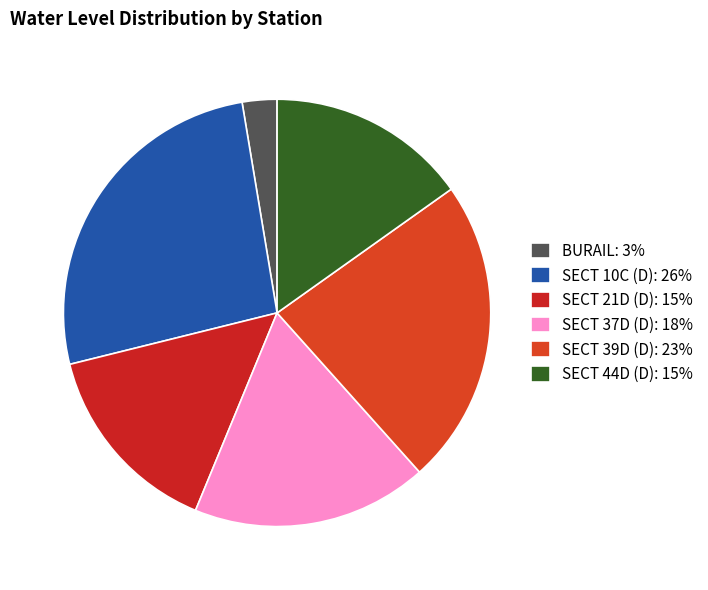

Count the number of slices in the pie.

6